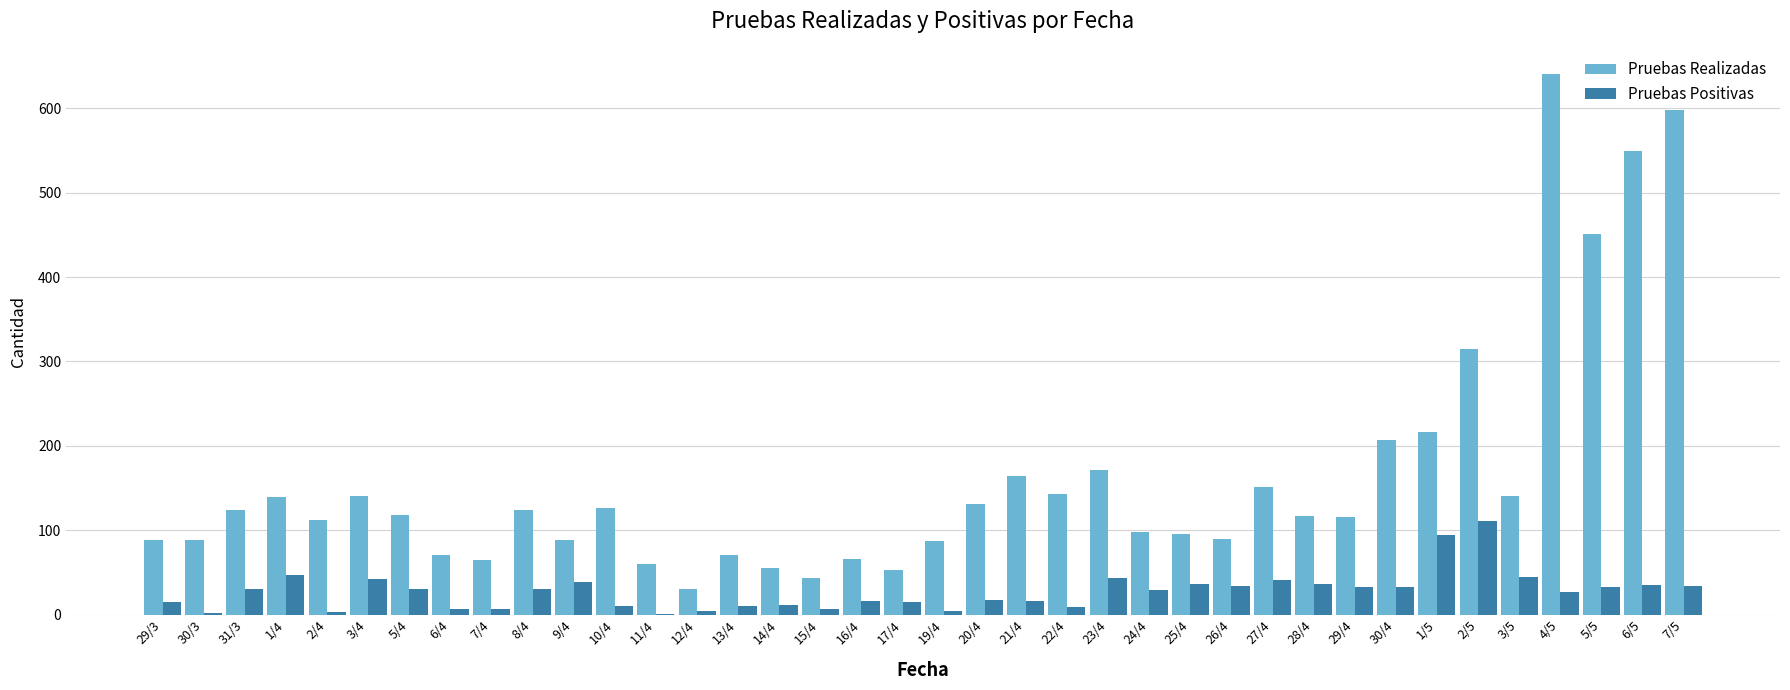

The value of Pruebas Positivas at 1/5 is 95. True or false?

True